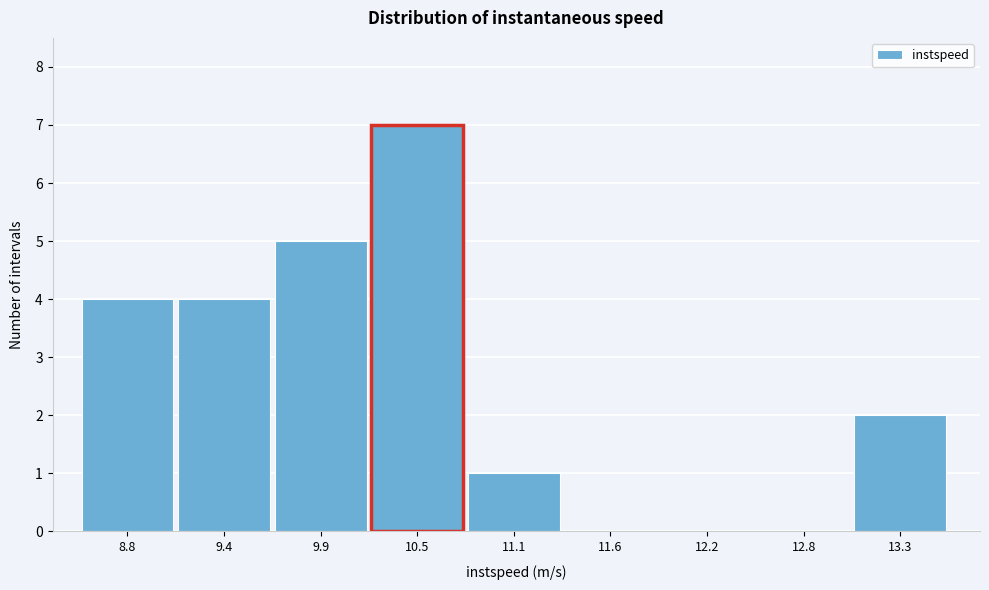

Reading left to right, transcribe all the data shown in this chart.

8.8=4	9.4=4	9.9=5	10.5=7	11.1=1	11.6=0	12.2=0	12.8=0	13.3=2